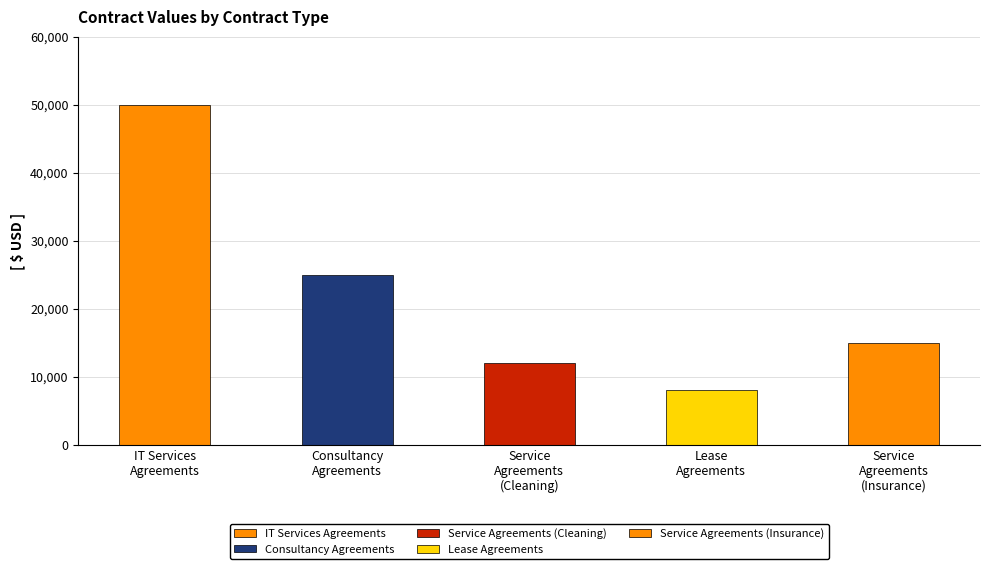

What is the value of the 4th bar from the left?

8000